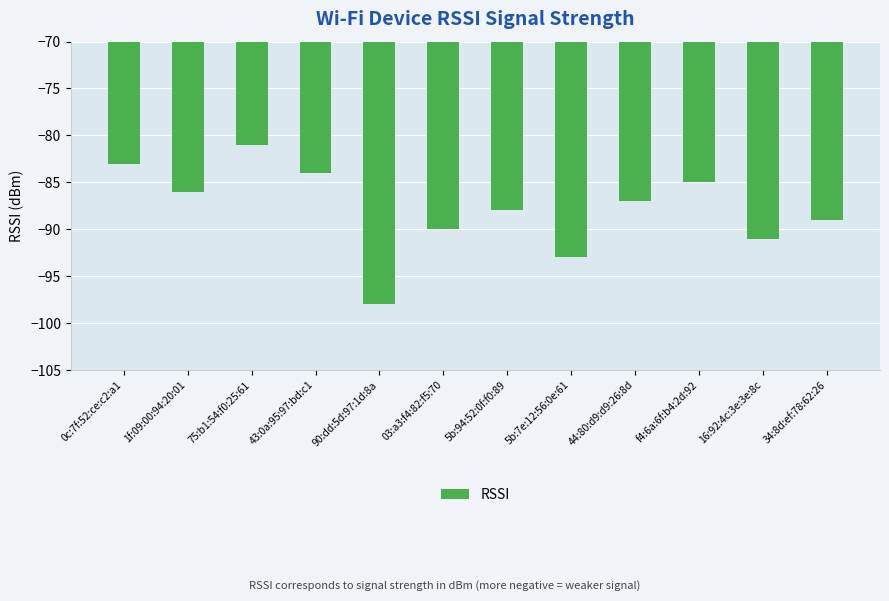

What is the approximate value at 5b:94:52:0f:f0:89?

-88